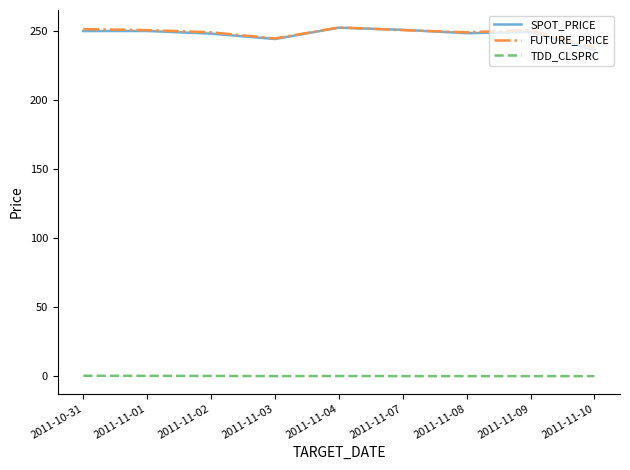

What is the difference between the maximum and second lowest values in the FUTURE_PRICE series?

8.0